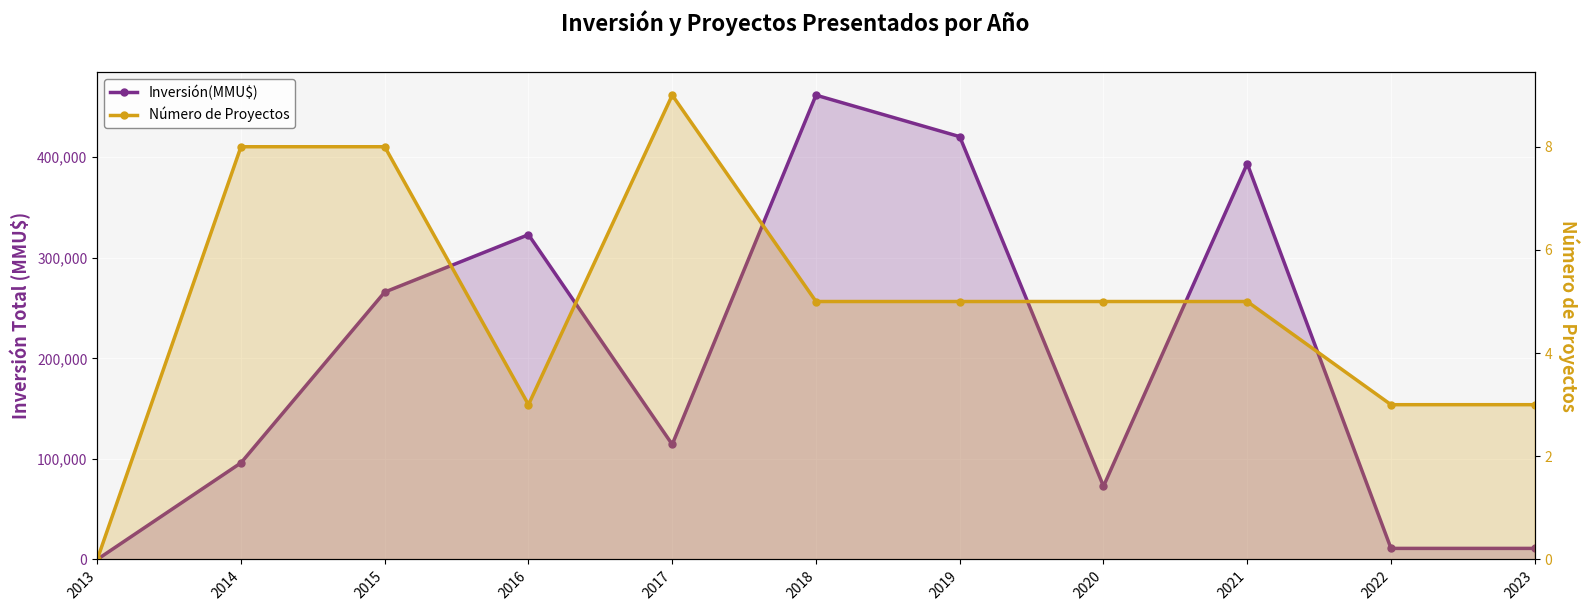

Read the Inversión(MMU$) value at 2019, to the nearest 10.

420500